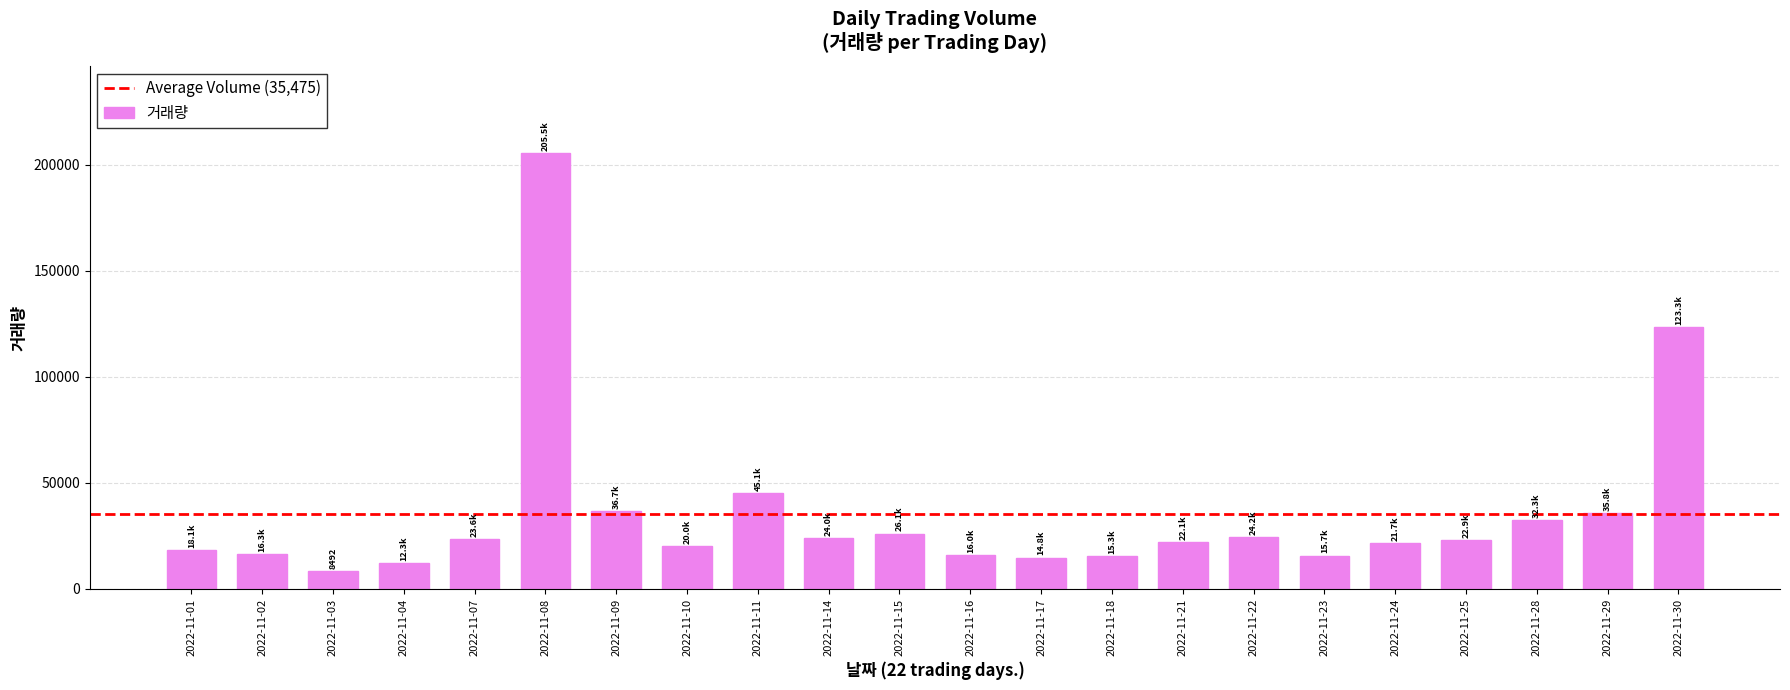

The chart shows a value of 18149 at 2022-11-01. True or false?

True